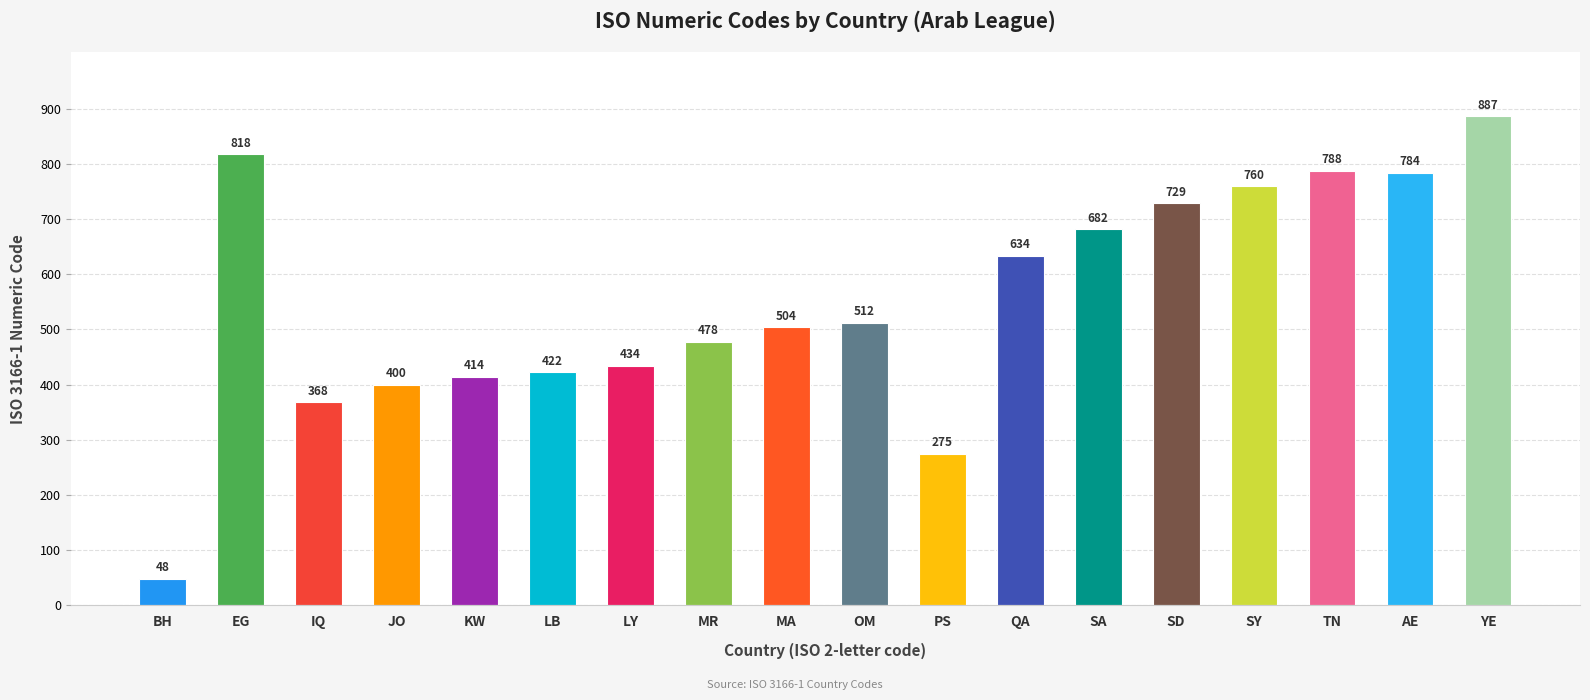

What value does the data have at EG?

818